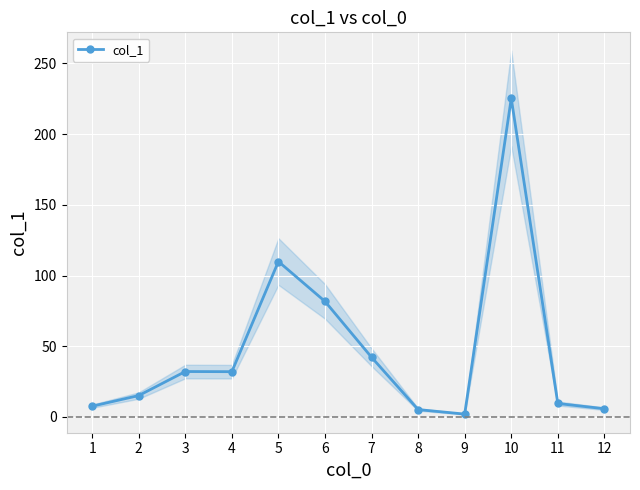

True or false: the data shows 11.8 at 3.

False